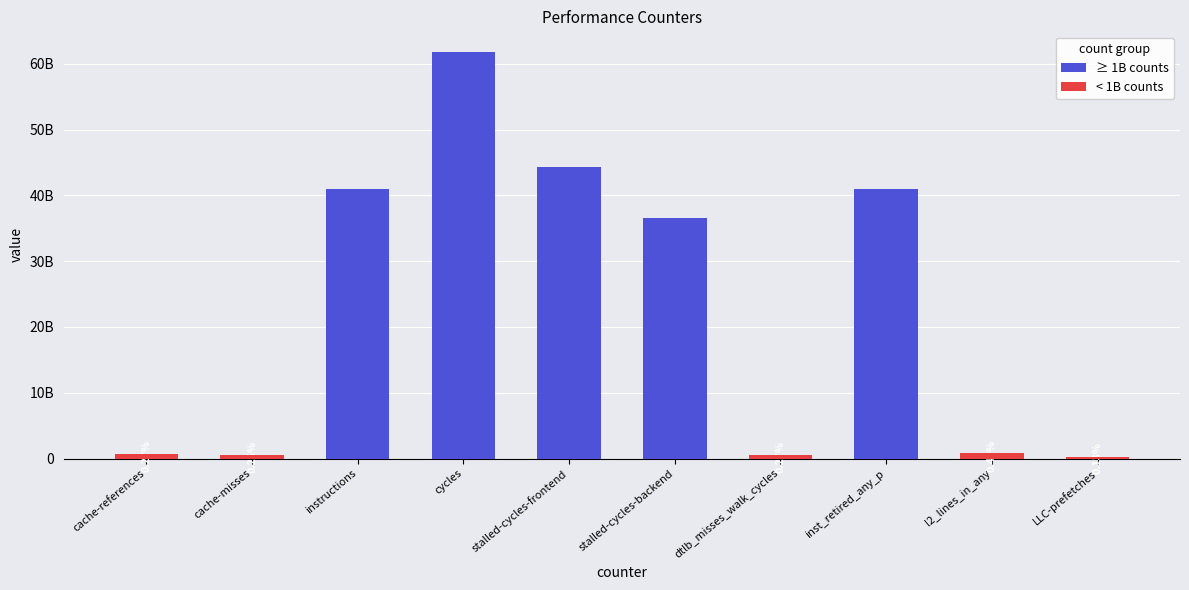

List the labels in order of value, largest first.

cycles, stalled-cycles-frontend, instructions, inst_retired_any_p, stalled-cycles-backend, l2_lines_in_any, cache-references, dtlb_misses_walk_cycles, cache-misses, LLC-prefetches